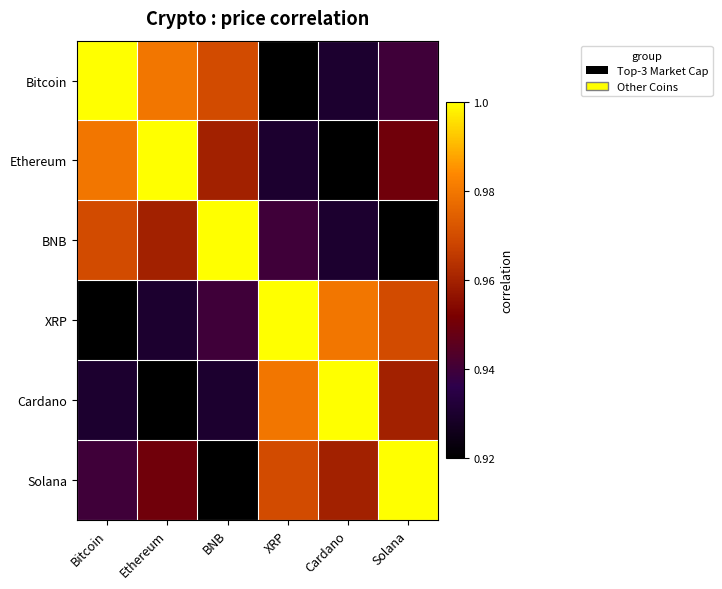

Reading right to left, list all the values displayed in this chart.

Bitcoin: Solana=0.9	Cardano=0.9	XRP=0.9	BNB=1.0	Ethereum=1.0	Bitcoin=1.0
Ethereum: Solana=0.9	Cardano=0.9	XRP=0.9	BNB=1.0	Ethereum=1.0	Bitcoin=1.0
BNB: Solana=0.9	Cardano=0.9	XRP=0.9	BNB=1.0	Ethereum=1.0	Bitcoin=1.0
XRP: Solana=1.0	Cardano=1.0	XRP=1.0	BNB=0.9	Ethereum=0.9	Bitcoin=0.9
Cardano: Solana=1.0	Cardano=1.0	XRP=1.0	BNB=0.9	Ethereum=0.9	Bitcoin=0.9
Solana: Solana=1.0	Cardano=1.0	XRP=1.0	BNB=0.9	Ethereum=0.9	Bitcoin=0.9